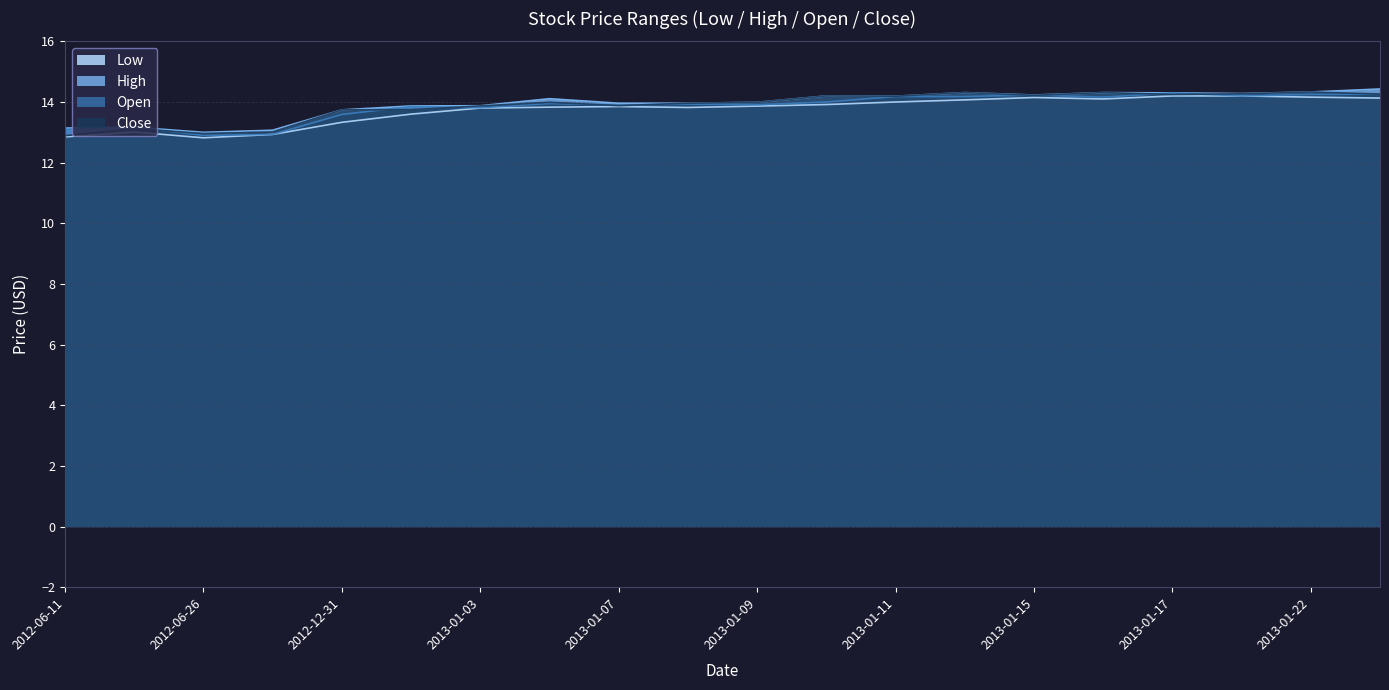

Is it true that Open equals 13.1 at 2012-06-11?

True